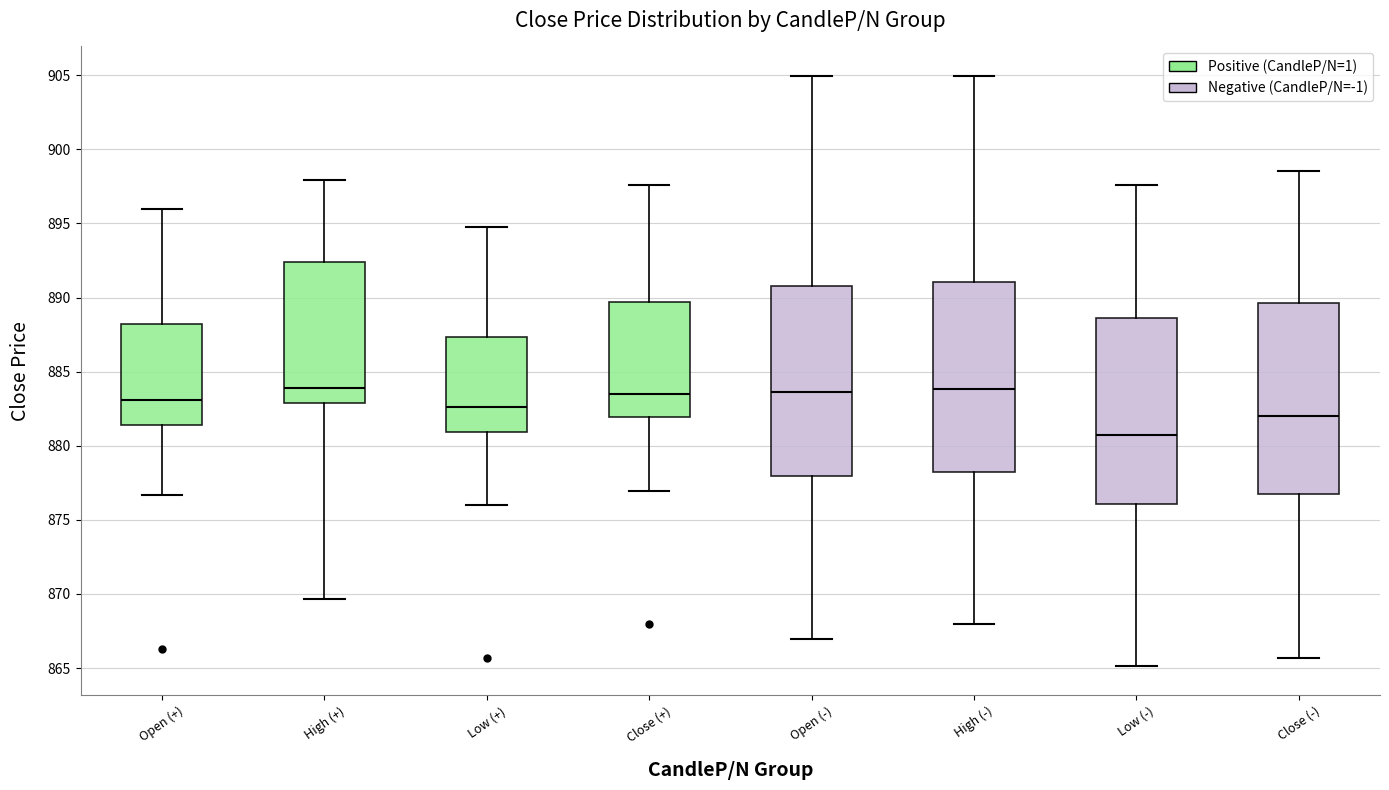

Reading left to right, transcribe this box plot: for each box, give where its median line is, the range the box spans, and where its two whiskers end, as read against the y-axis. The values are not printed on the chart, so give them approximately, as read against the axis.

Open (+): median 883.0, box 881.5 to 888.0, whiskers 876.5 to 896.0
High (+): median 884.0, box 883.0 to 892.5, whiskers 869.5 to 898.0
Low (+): median 882.5, box 881.0 to 887.5, whiskers 876.0 to 895.0
Close (+): median 883.5, box 882.0 to 889.5, whiskers 877.0 to 897.5
Open (-): median 883.5, box 878.0 to 891.0, whiskers 867.0 to 905.0
High (-): median 884.0, box 878.0 to 891.0, whiskers 868.0 to 905.0
Low (-): median 881.0, box 876.0 to 888.5, whiskers 865.0 to 897.5
Close (-): median 882.0, box 877.0 to 889.5, whiskers 865.5 to 898.5